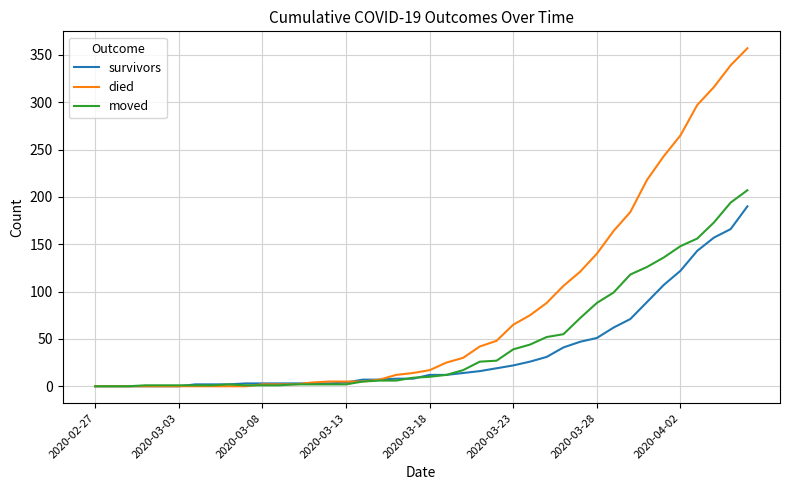

Which series has the widest spread of values?

died